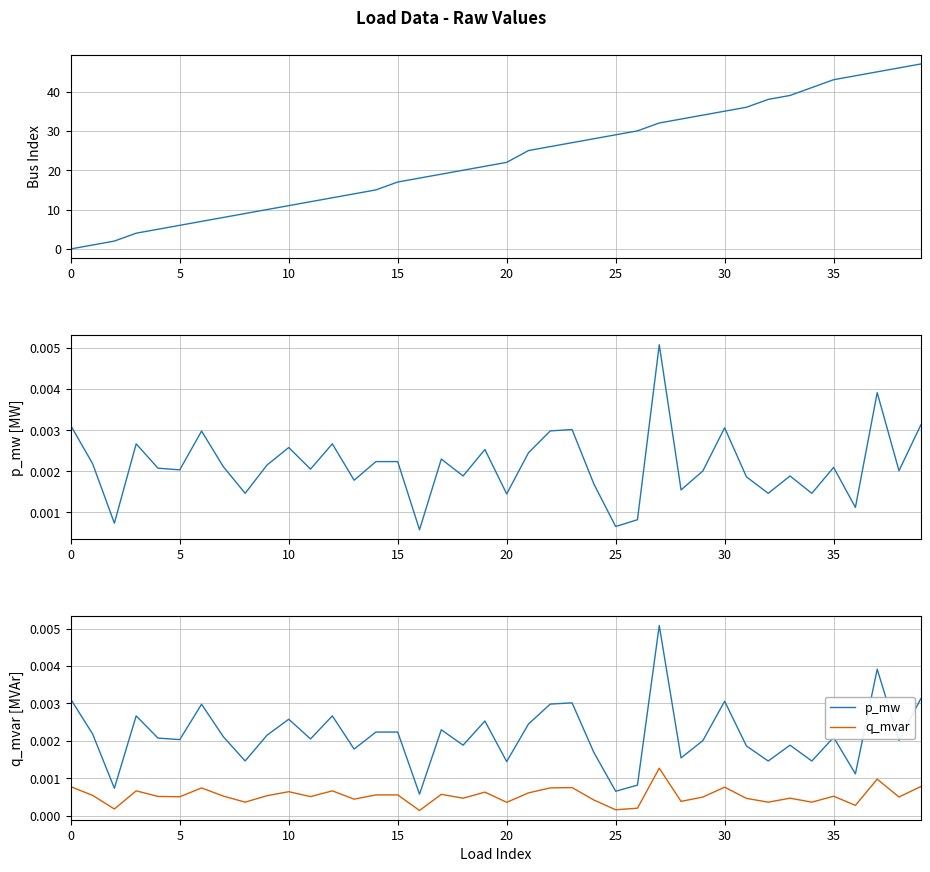

At which label is q_mvar closest to 0?

16